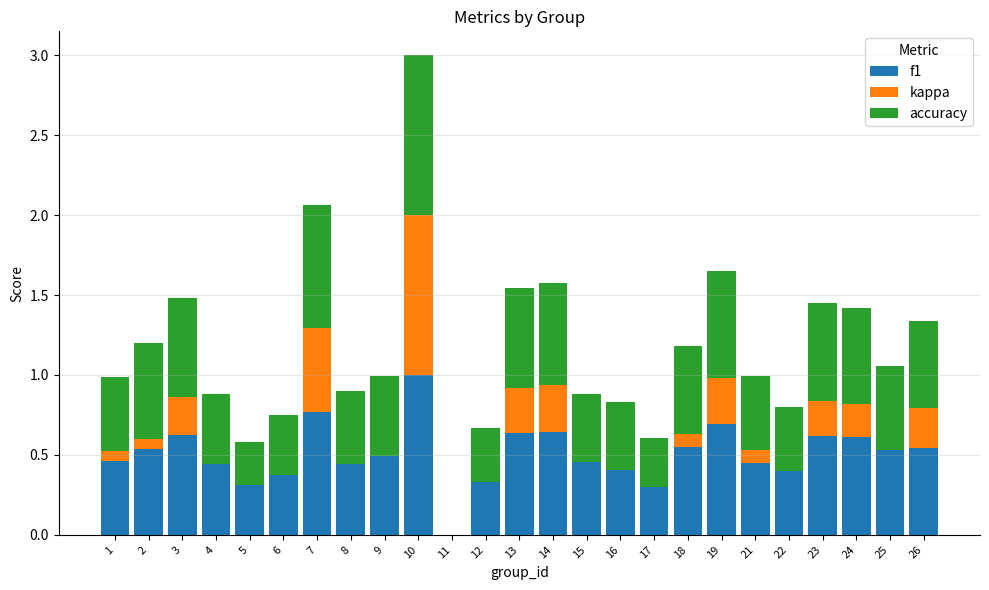

The f1 series shows 0.2 at 16. True or false?

False